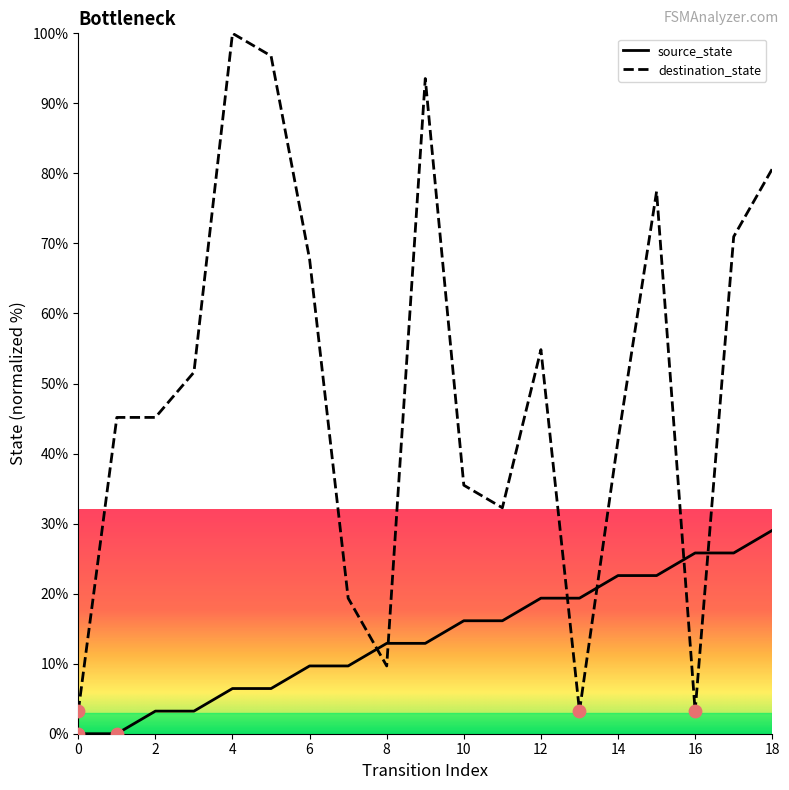

Which series has the largest range (max minus min)?

destination_state